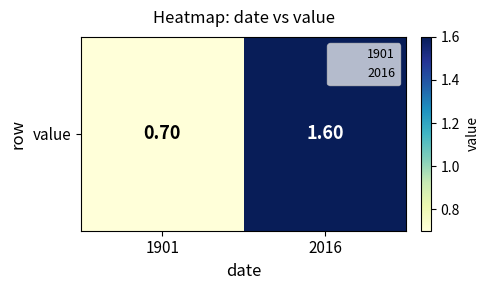

Which label corresponds to the smallest value in the chart?

1901